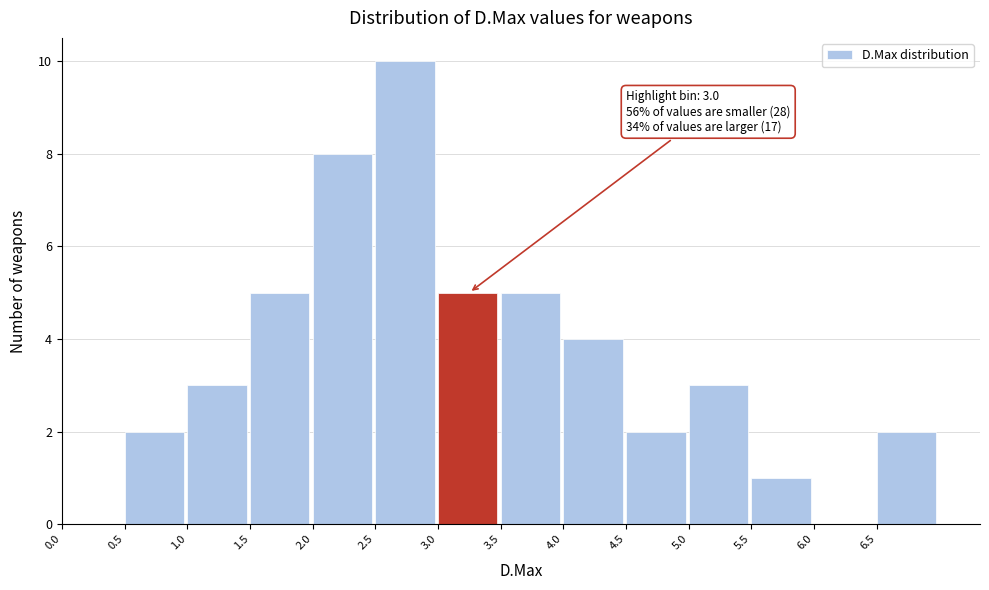

Which range on the x-axis has the tallest bar?

2.5 to 3.0